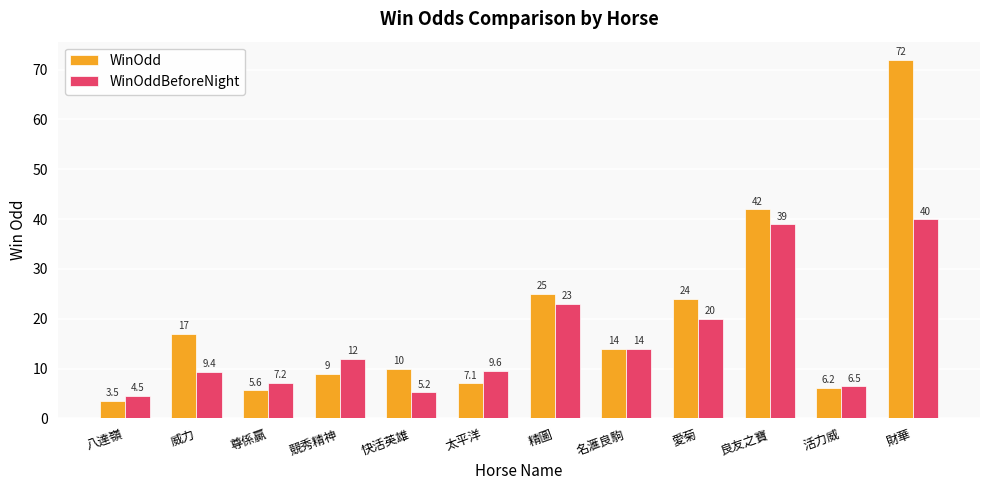

Reading left to right, list all the values displayed in this chart.

WinOdd: 3.5	17.0	5.6	9.0	10.0	7.1	25.0	14.0	24.0	42.0	6.2	72.0
WinOddBeforeNight: 4.5	9.4	7.2	12.0	5.2	9.6	23.0	14.0	20.0	39.0	6.5	40.0